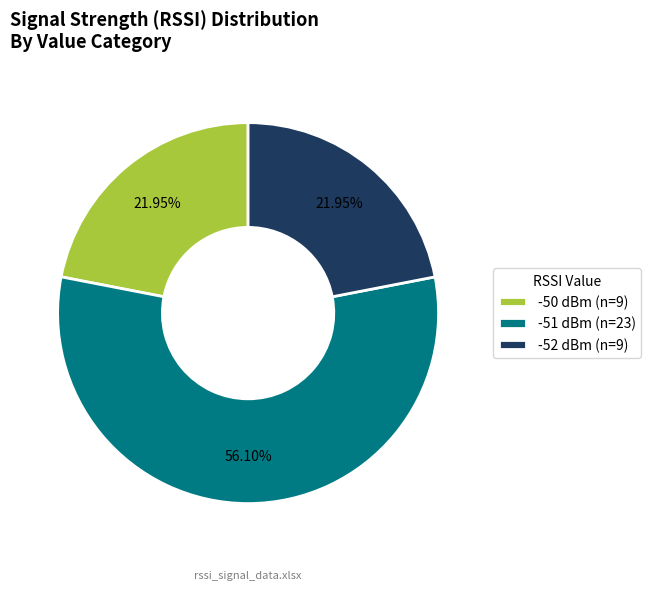

Between -51 dBm (n=23) and -50 dBm (n=9), which is larger?

-51 dBm (n=23)